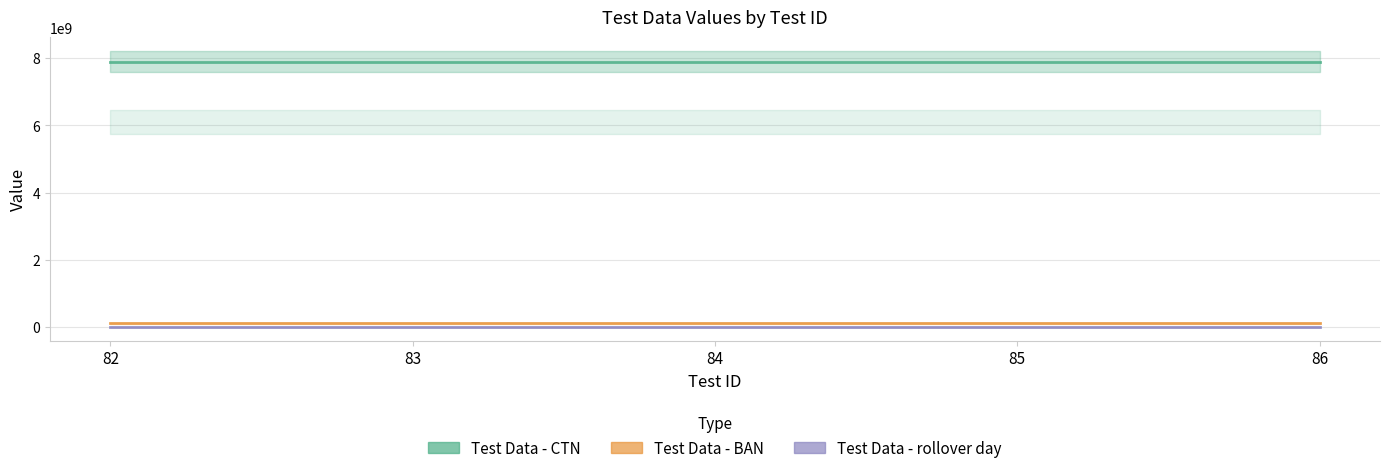

What is the minimum value shown in the chart?

1